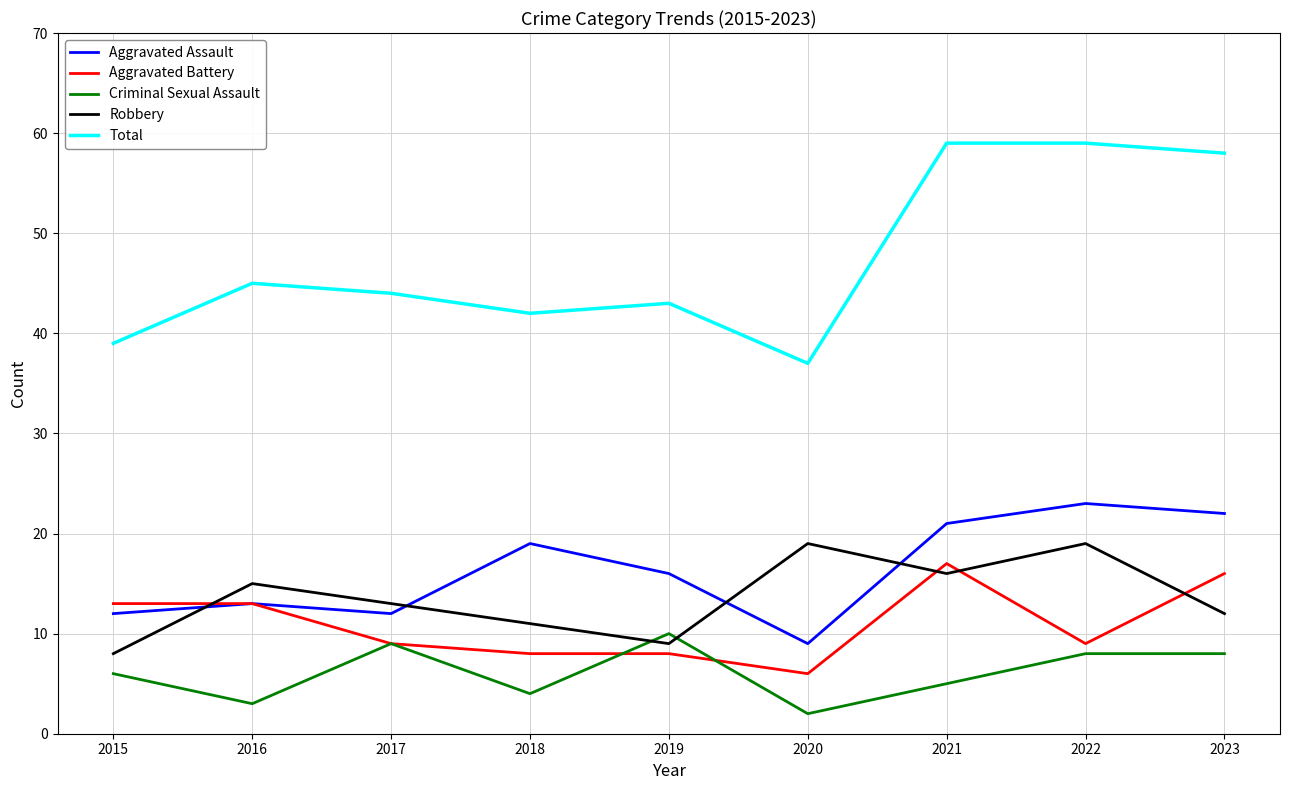

What is the difference between the highest and lowest values at 2015?

33